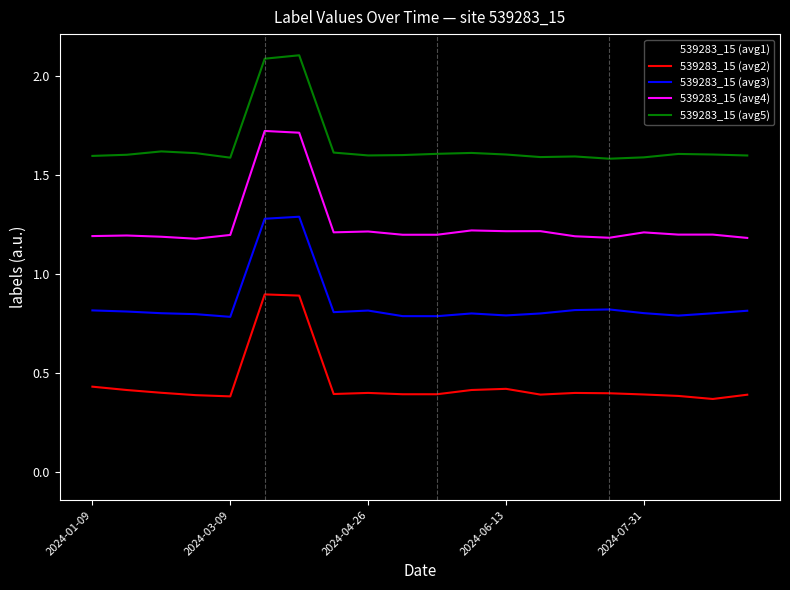

True or false: 539283_15 (avg5) and 539283_15 (avg2) cross at least once.

False